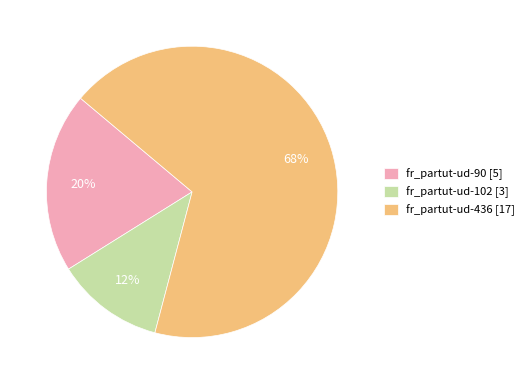

To the nearest percent, what is the difference between the largest and smallest slice percentages?

56%